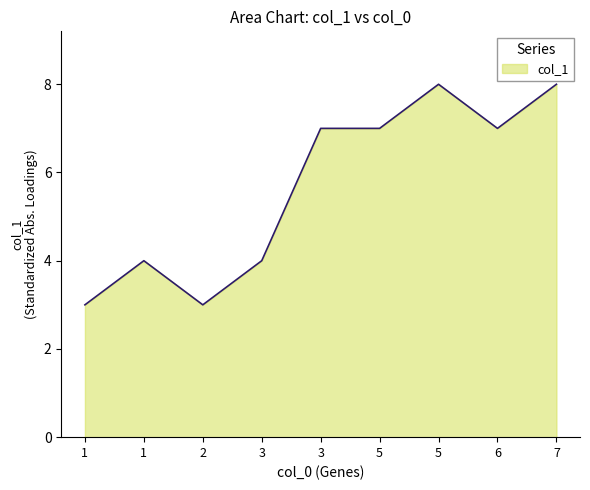

What value does the data have at 5?

7